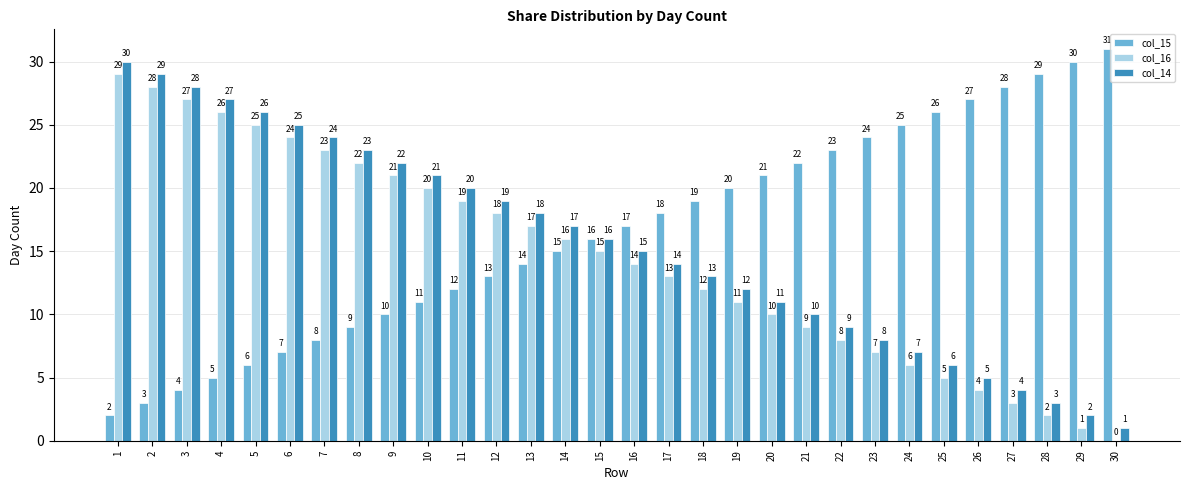

The col_16 series shows -9 at 30. True or false?

False